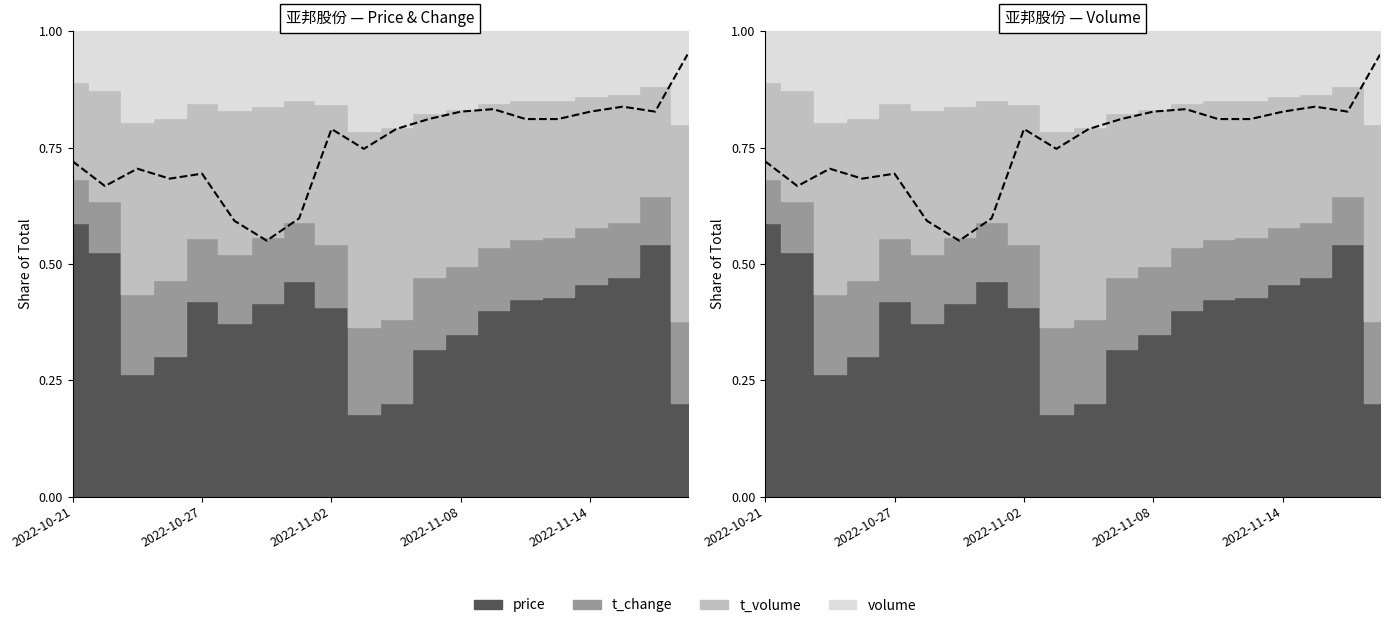

Which has a higher value, 12 or 19?

19